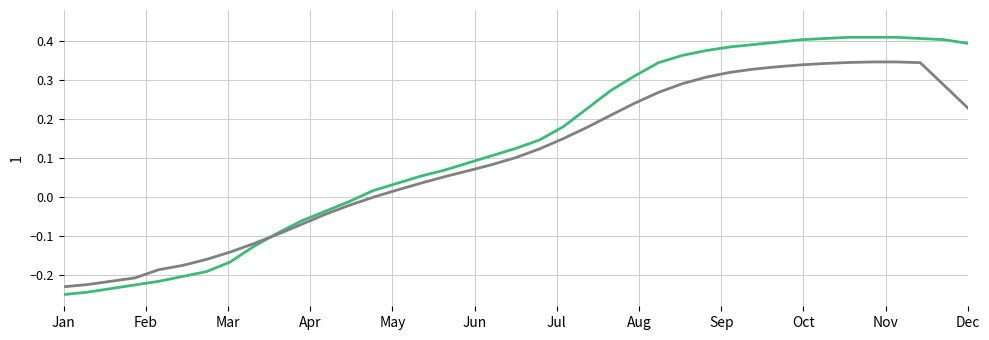

How many lines are shown in the chart?

2